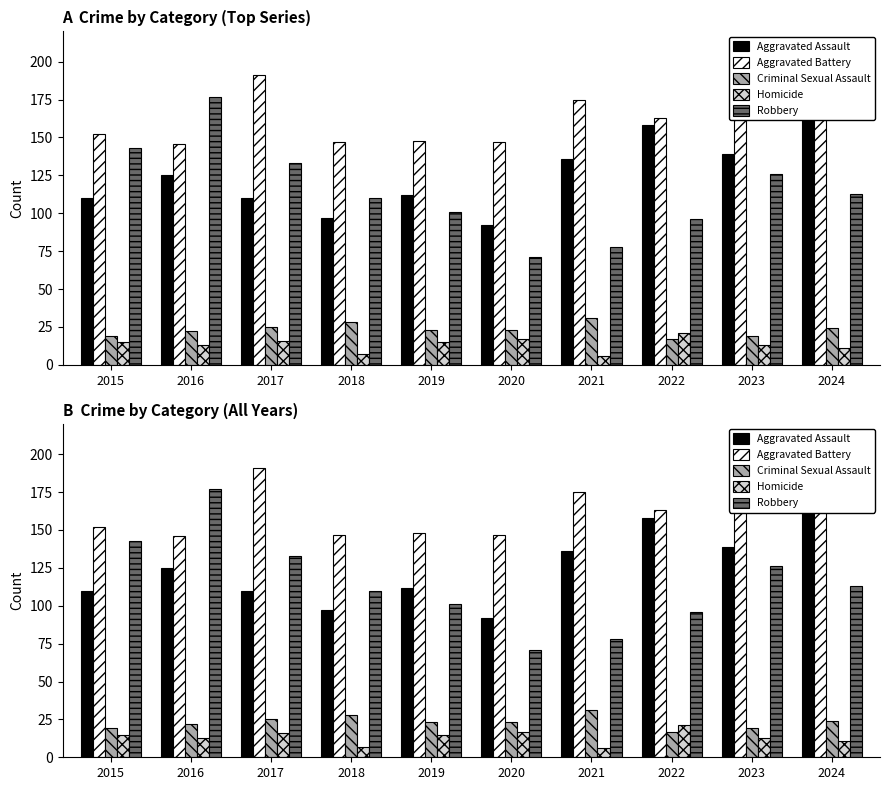

Which series has the largest range (max minus min)?

Robbery